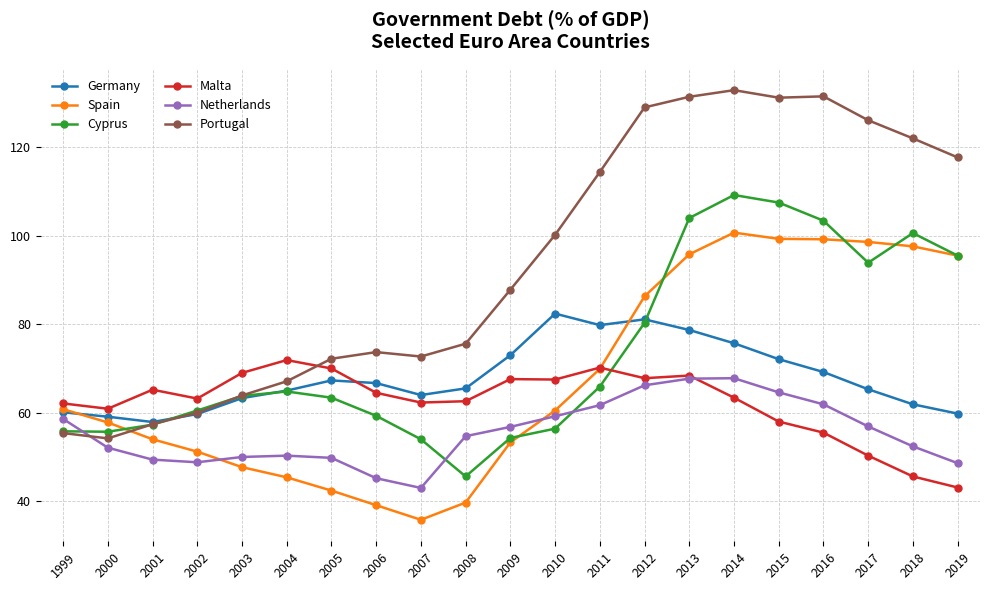

What is the value of the Netherlands point at the 17th from the left?

64.6